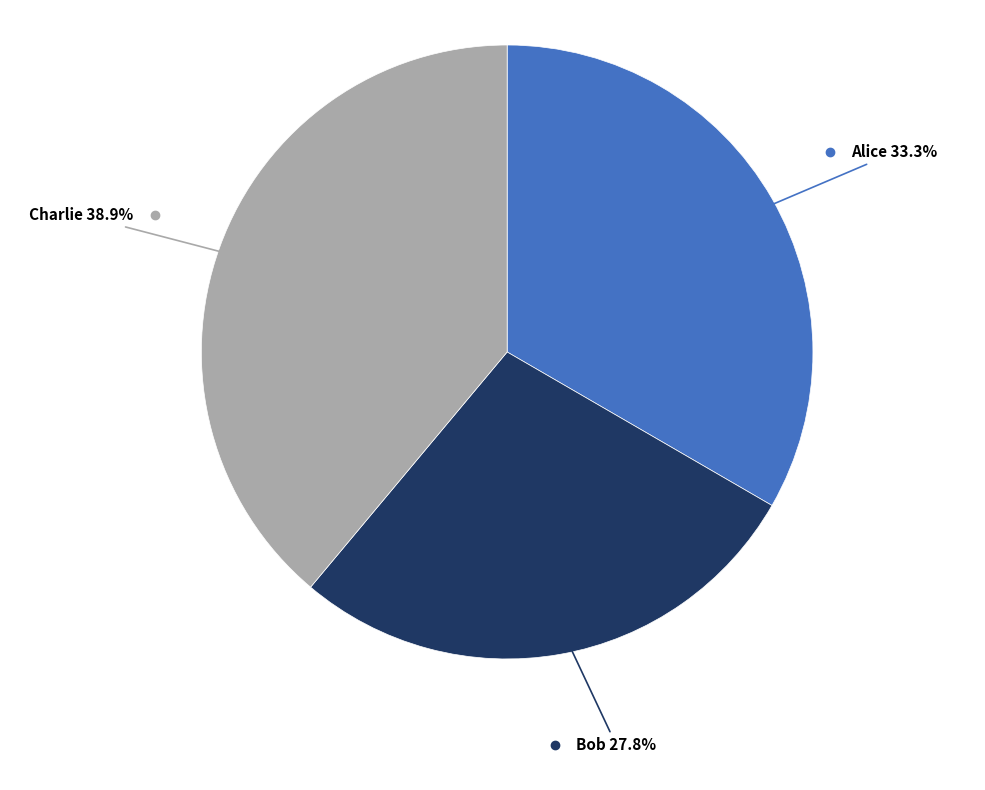

Count the number of slices in the pie.

3